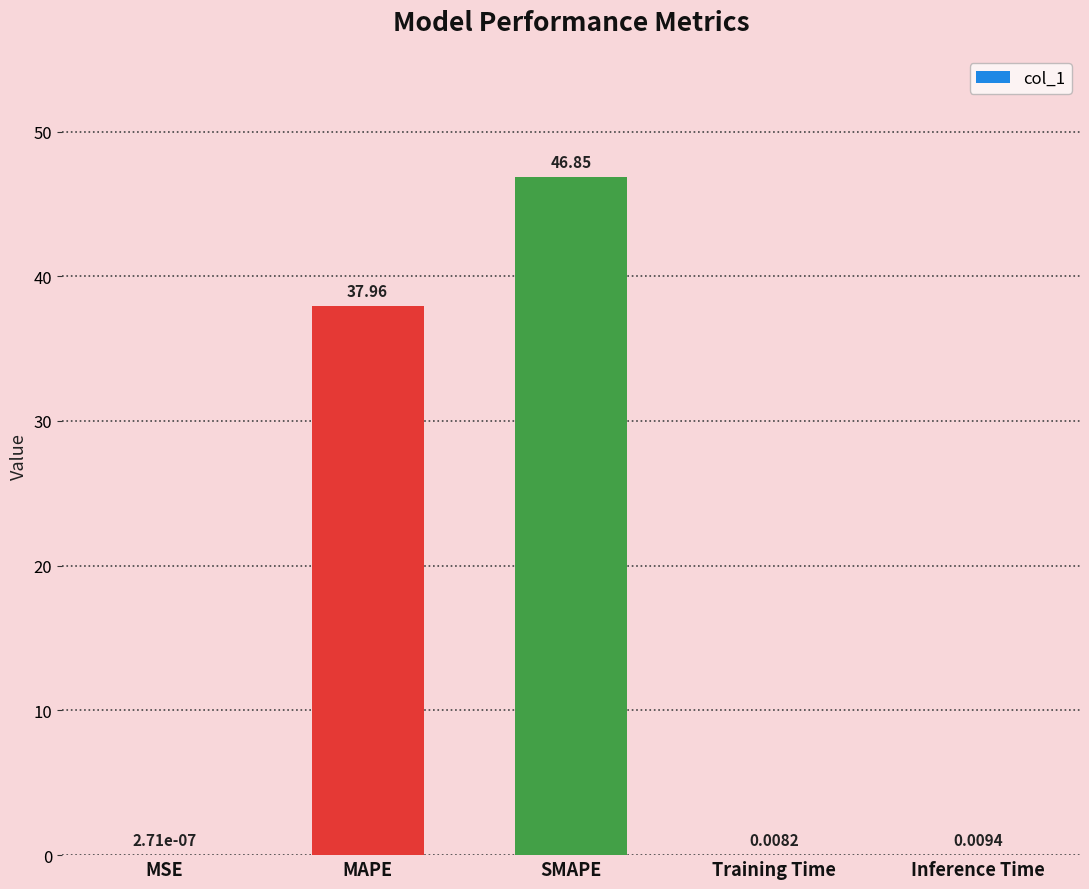

What is the sum of all values?

84.8